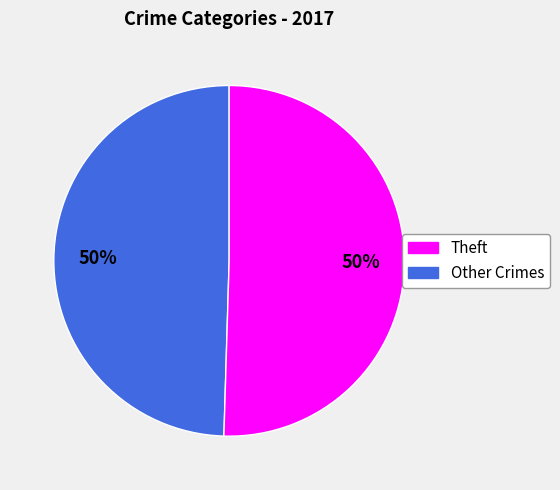

How many slices are in this pie chart?

2